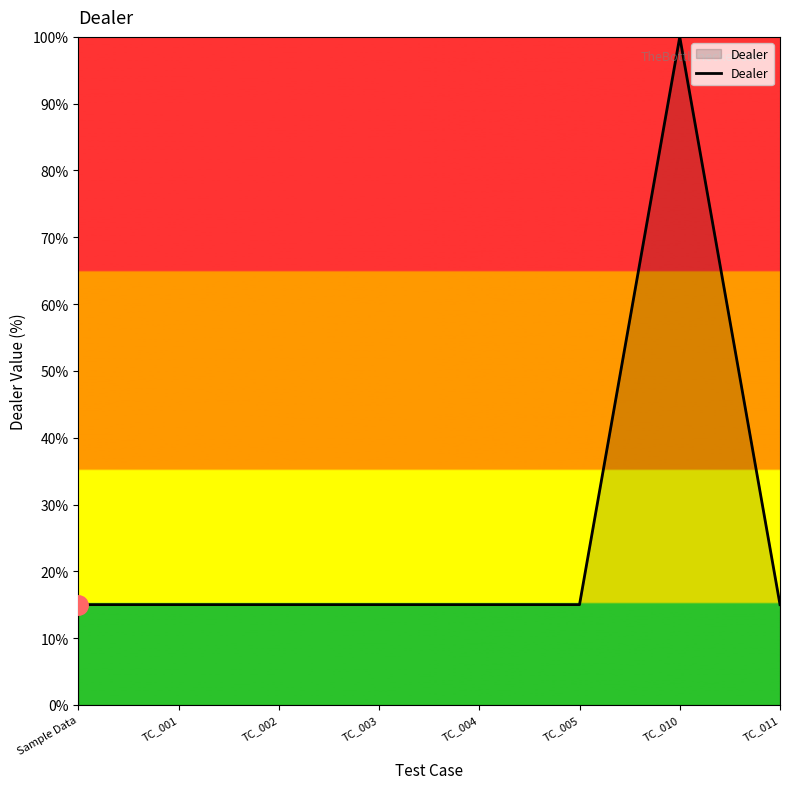

Count the number of data series in this chart.

1